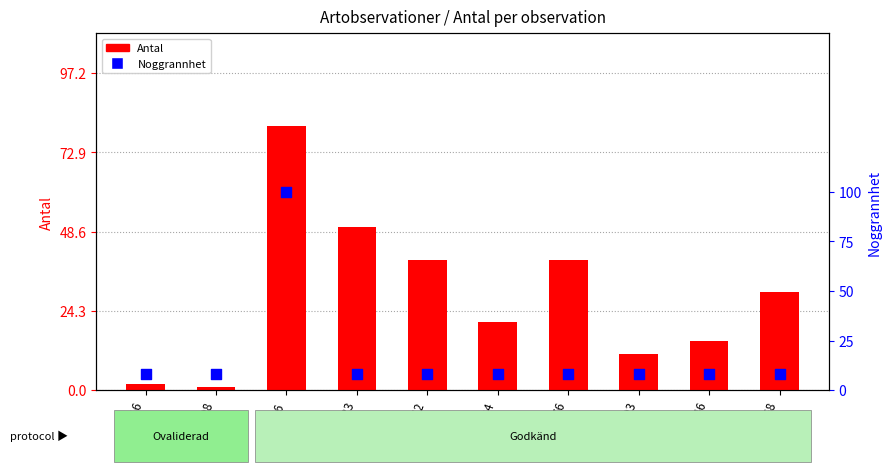

What are all the series names shown in the legend?

Antal, Noggrannhet